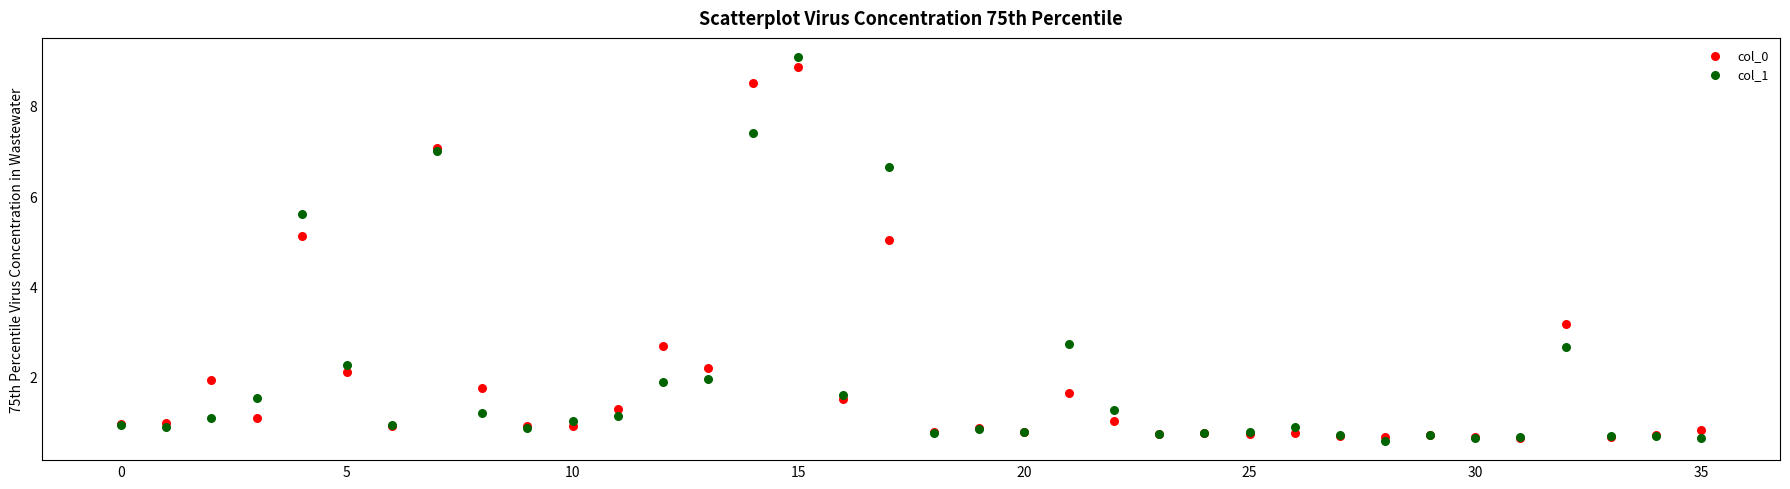

Across all series, what Y value is closest to 4?

3.2